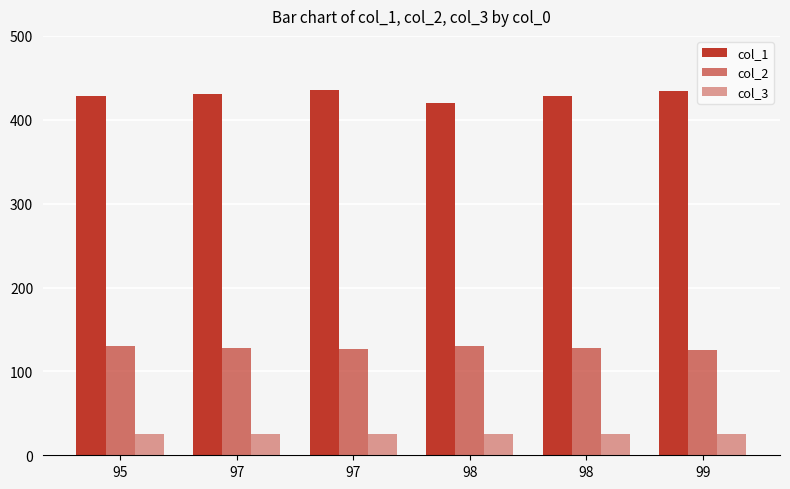

Reading left to right, transcribe all the data shown in this chart.

col_1: 95=428	97=431	97=435	98=420	98=428	99=434
col_2: 95=130	97=128	97=127	98=130	98=128	99=126
col_3: 95=25	97=25	97=25	98=25	98=25	99=25